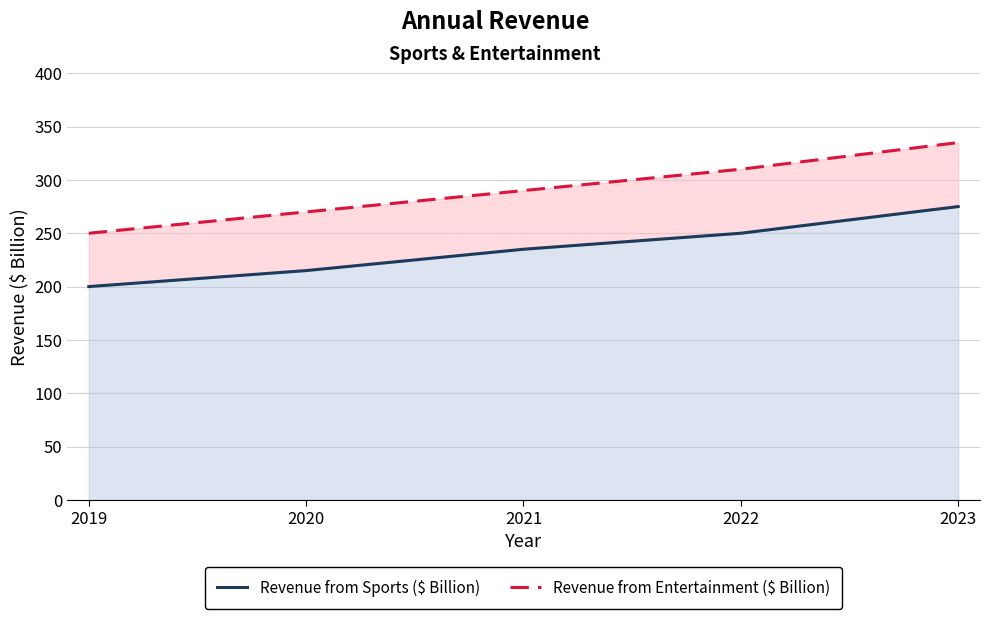

True or false: Revenue from Sports ($ Billion) has a value of 121 at 2020.

False